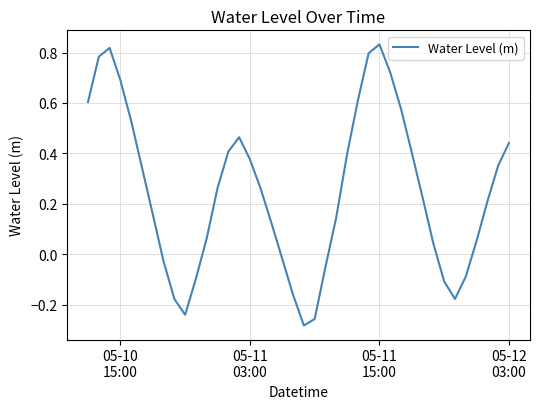

True or false: the data has more than 1 interior local peaks.

True